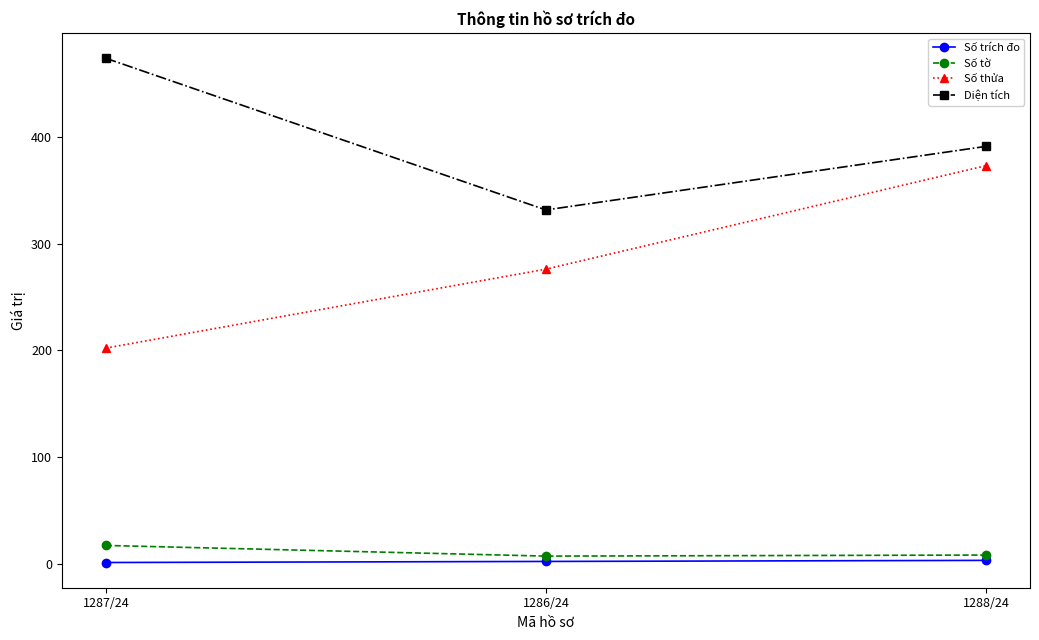

What is the label of the 1st point from the left?

1287/24